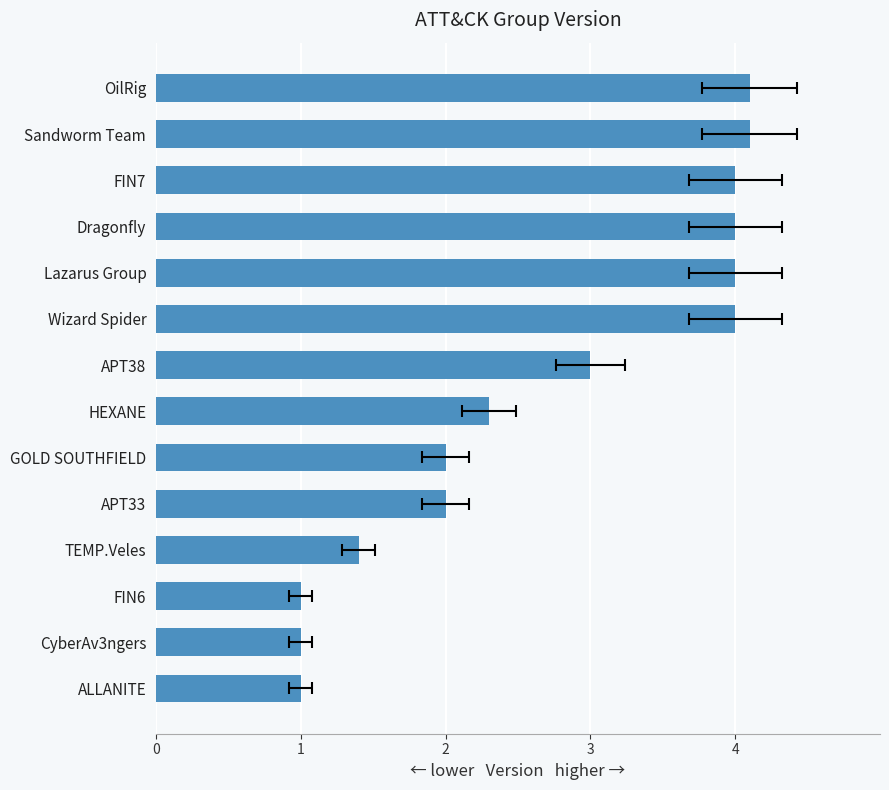

What is the value of the 10th bar from the left?

4.0